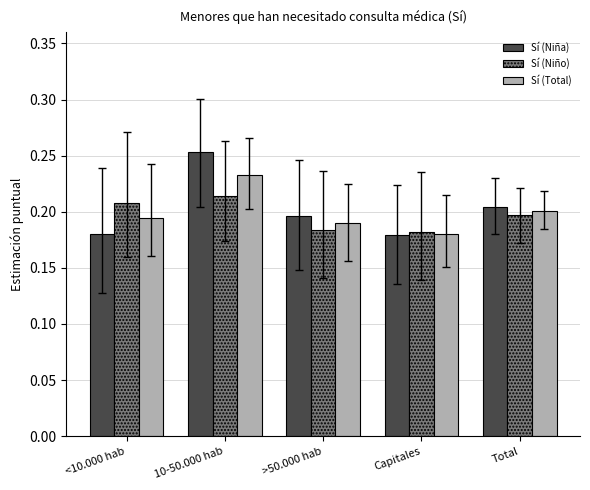

What are all the series names shown in the legend?

Sí (Niña), Sí (Niño), Sí (Total)